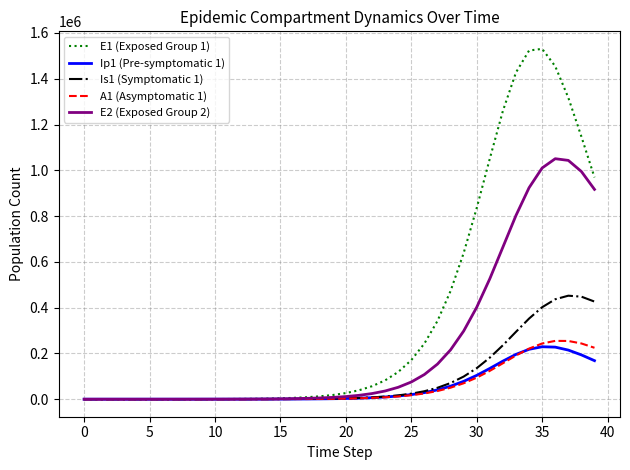

Which series has the largest total across all categories?

E1 (Exposed Group 1)